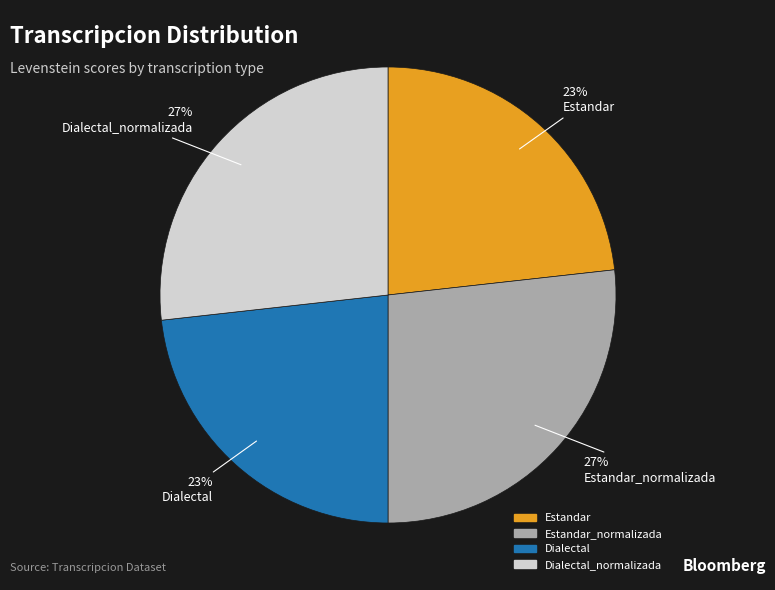

The Dialectal slice represents 23% of the pie. True or false?

True